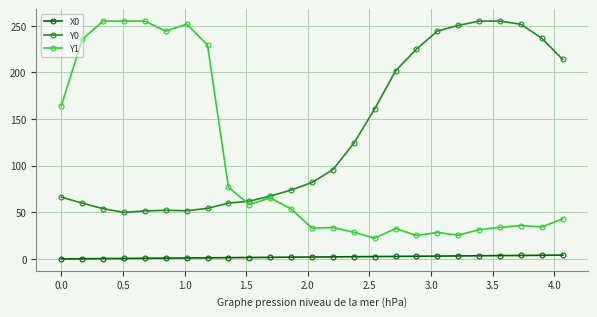

True or false: Y0 and X0 cross at least once.

False